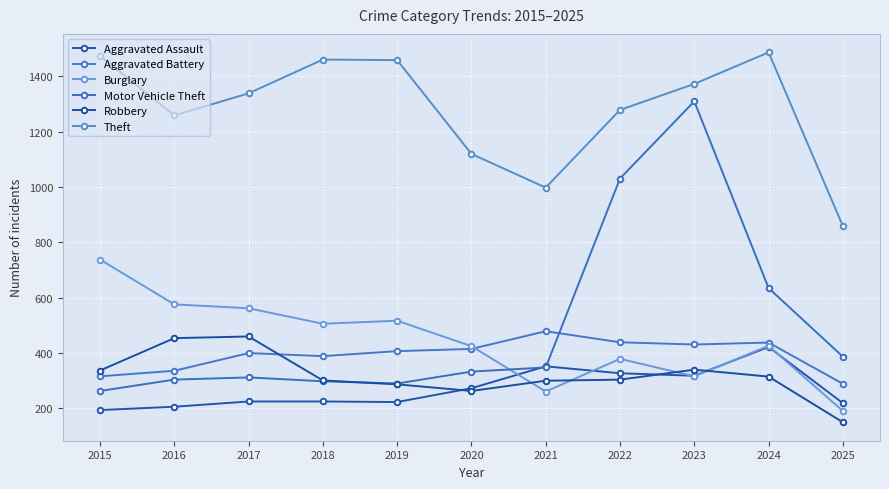

Reading left to right, transcribe all the data shown in this chart.

Aggravated Assault: 194	206	225	225	223	273	352	327	318	422	219
Aggravated Battery: 316	336	400	389	407	415	479	439	431	438	289
Burglary: 738	576	562	506	517	425	261	379	316	426	191
Motor Vehicle Theft: 263	304	312	298	290	333	348	1031	1310	635	387
Robbery: 337	454	460	301	287	263	300	304	340	315	150
Theft: 1474	1259	1339	1461	1459	1120	998	1279	1373	1487	859